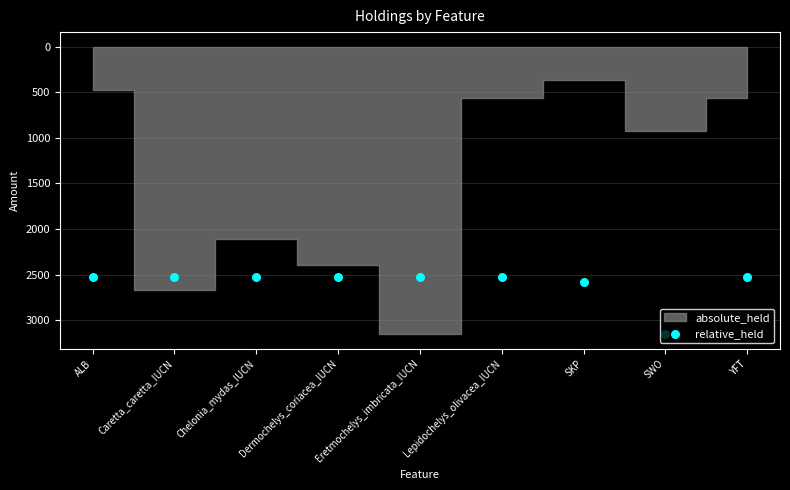

Approximately how many times larger is the value at YFT compared to Caretta_caretta_IUCN?

1.0